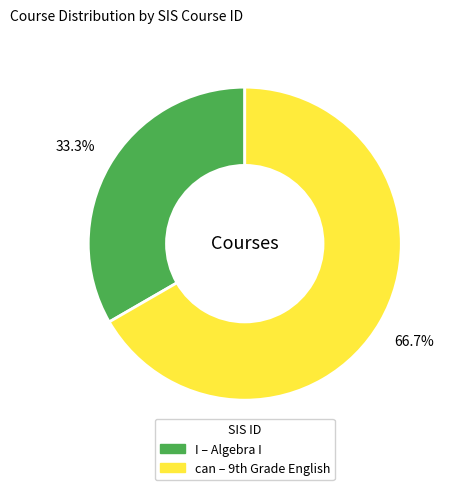

To the nearest percent, what is the average slice percentage?

50%